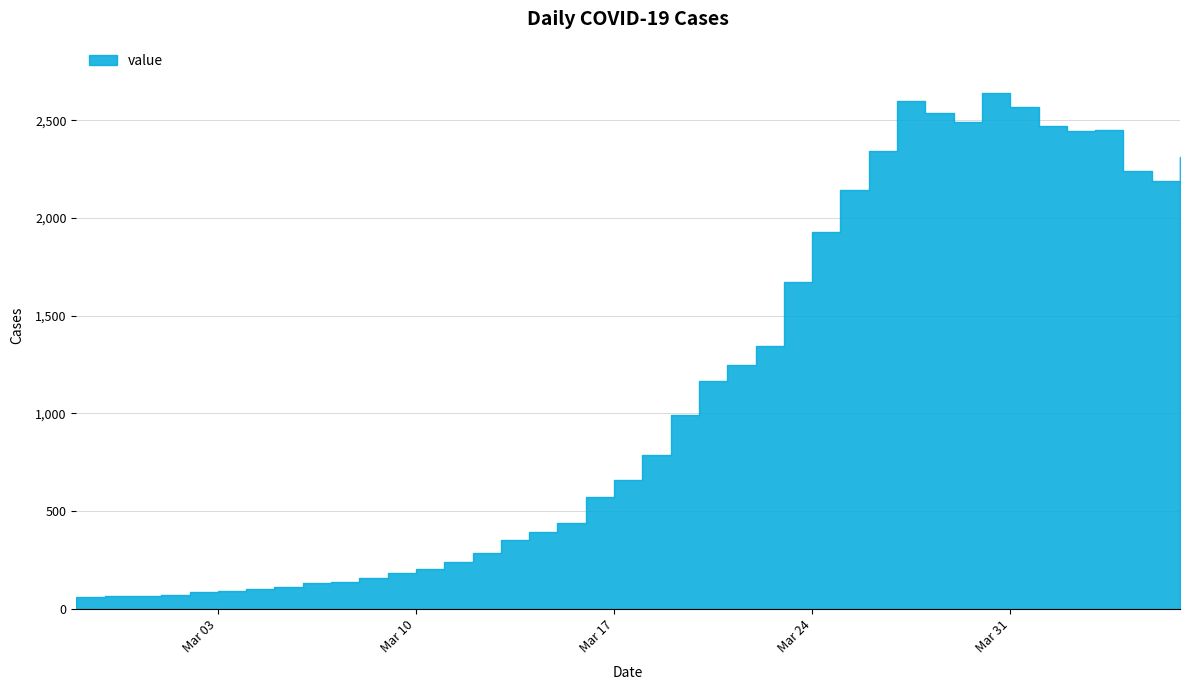

Reading left to right, extract all data points from this chart.

61	65	65	72	83	90	102	111	129	137	156	181	204	240	283	352	391	439	572	656	784	993	1166	1245	1346	1674	1926	2143	2341	2600	2539	2492	2638	2566	2468	2446	2452	2241	2191	2311